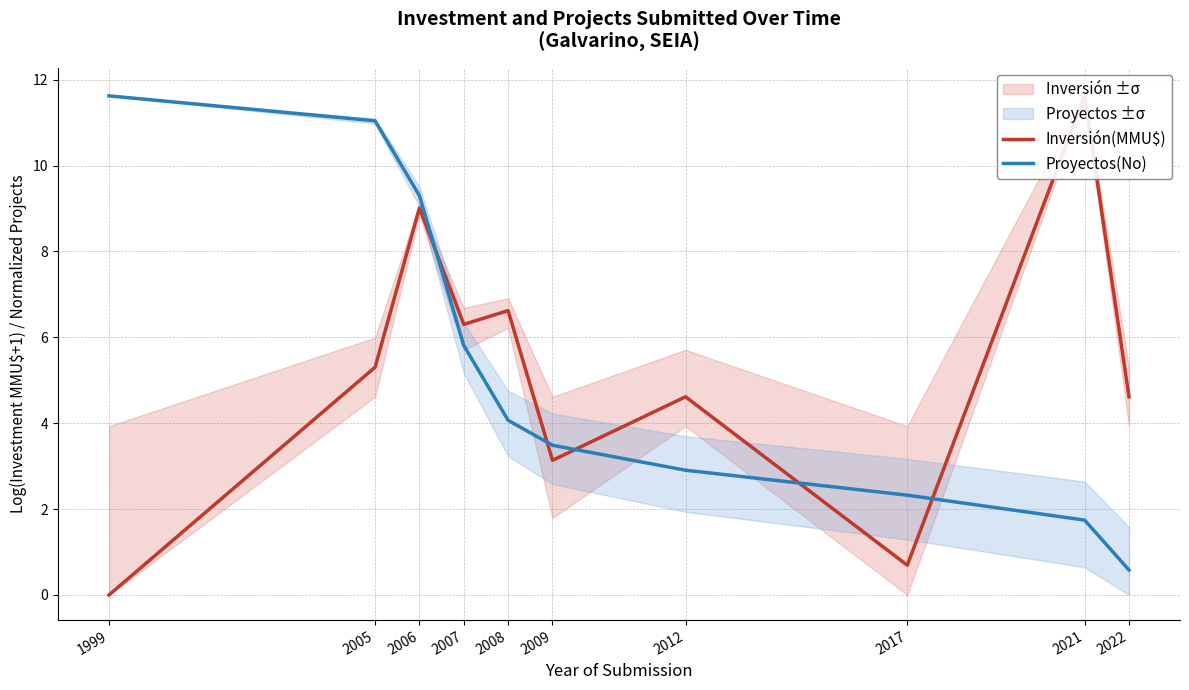

How many positive values does the Inversión(MMU$) series have?

9